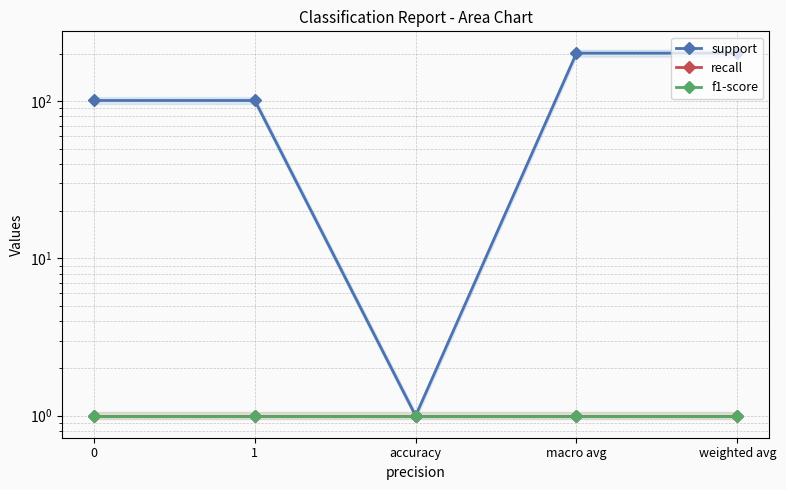

Count the number of data series in this chart.

3